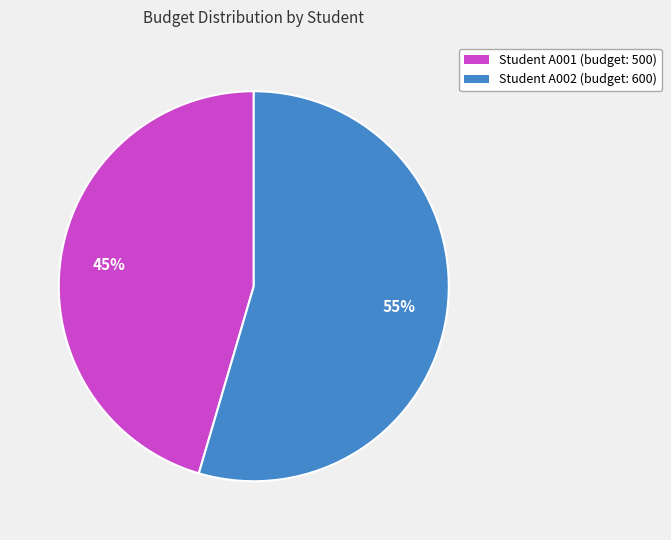

To the nearest percent, what is the average slice percentage?

50%